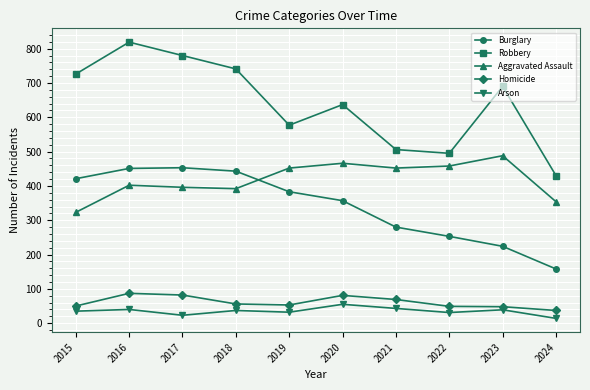

At which label is Robbery closest to 624?

2020